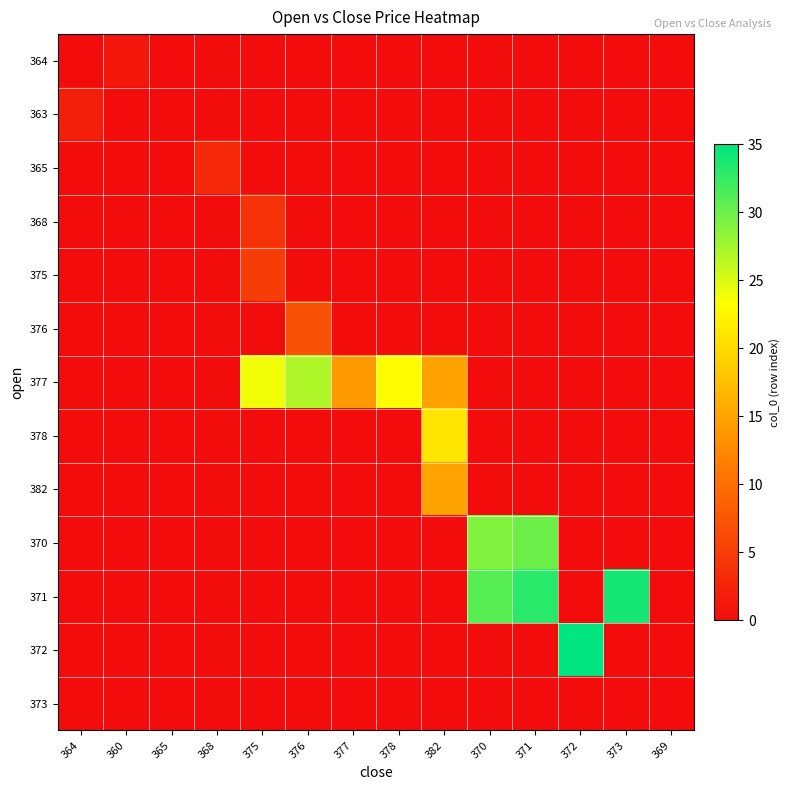

Which series has the widest spread of values?

372